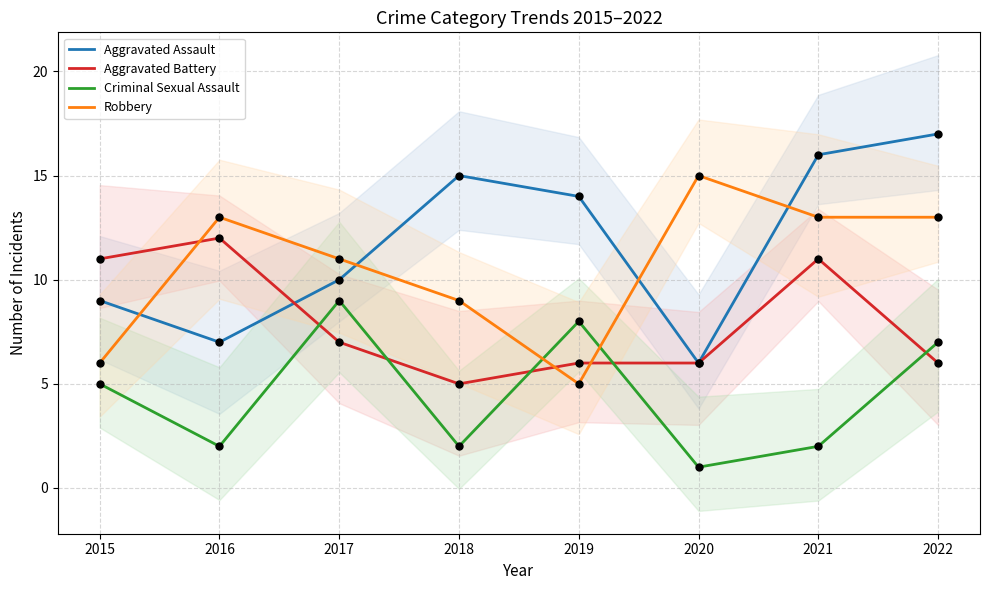

What is the total value across all series at 2021?

42